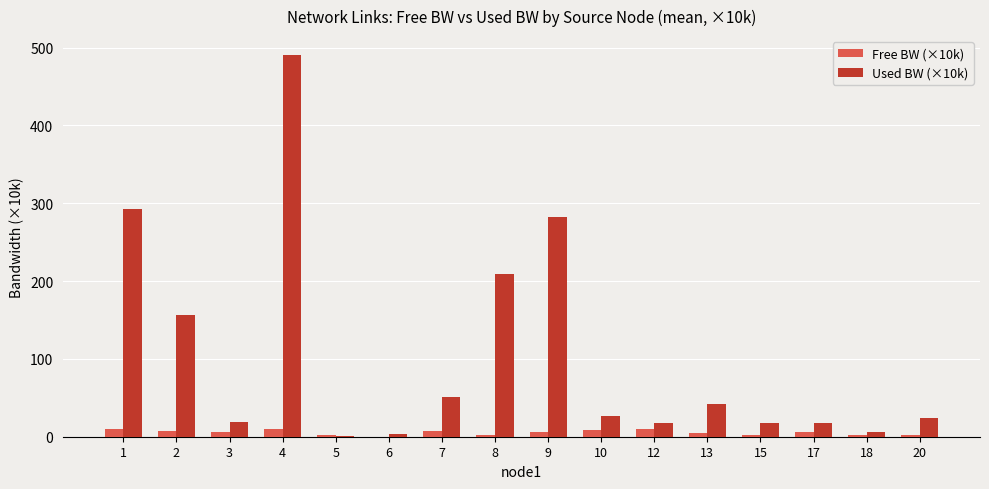

Is the value of Free BW (×10k) at 12 greater than the value of Used BW (×10k) at 10?

No